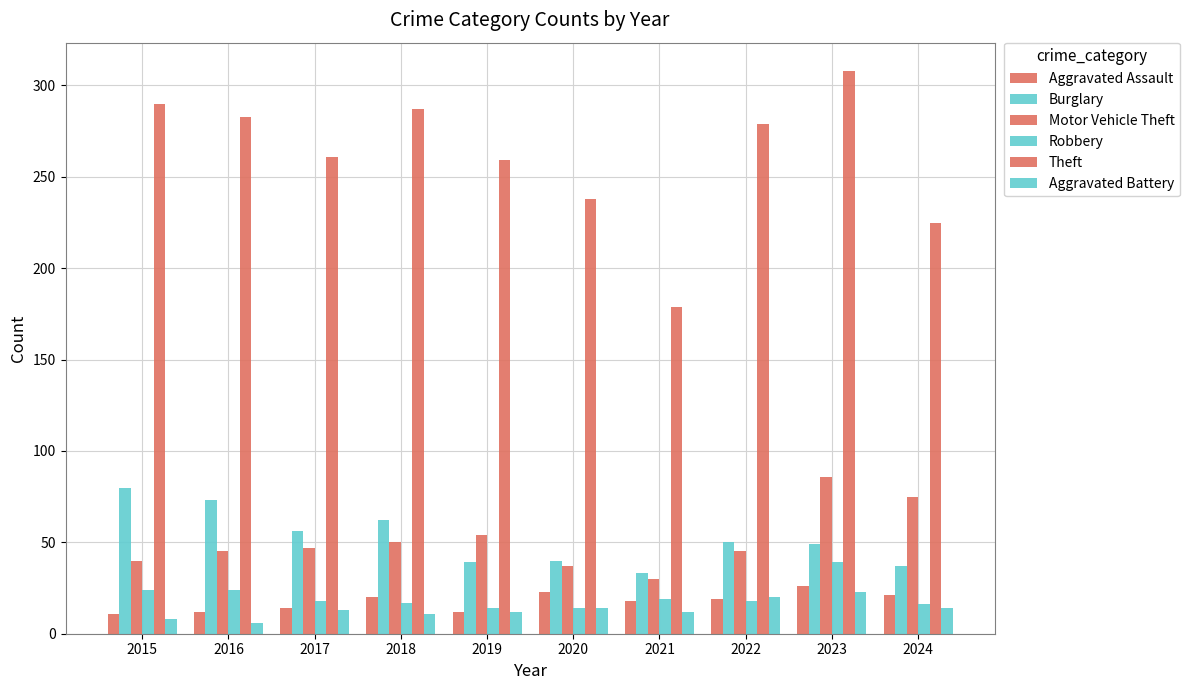

Rank the series by their maximum value, from lowest to highest.

Aggravated Battery, Aggravated Assault, Robbery, Burglary, Motor Vehicle Theft, Theft